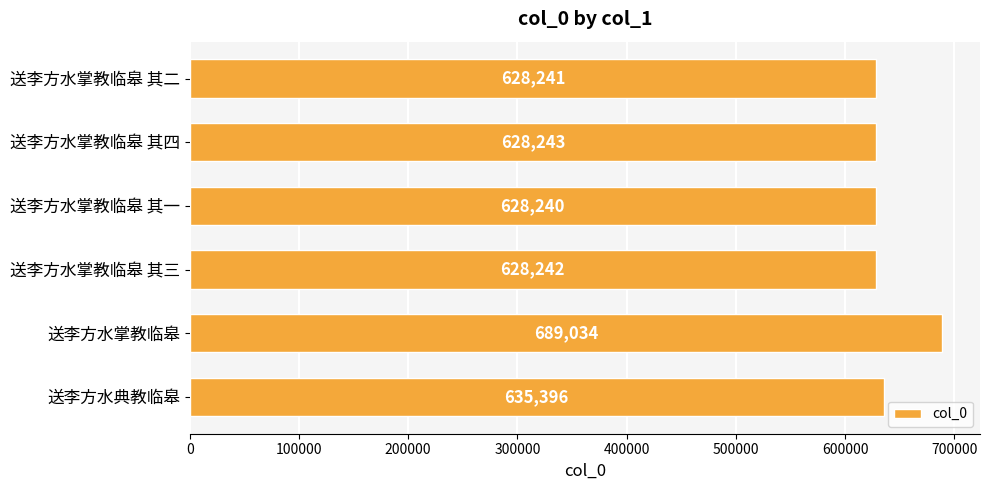

Which category has the highest value across all series?

送李方水掌教临皋